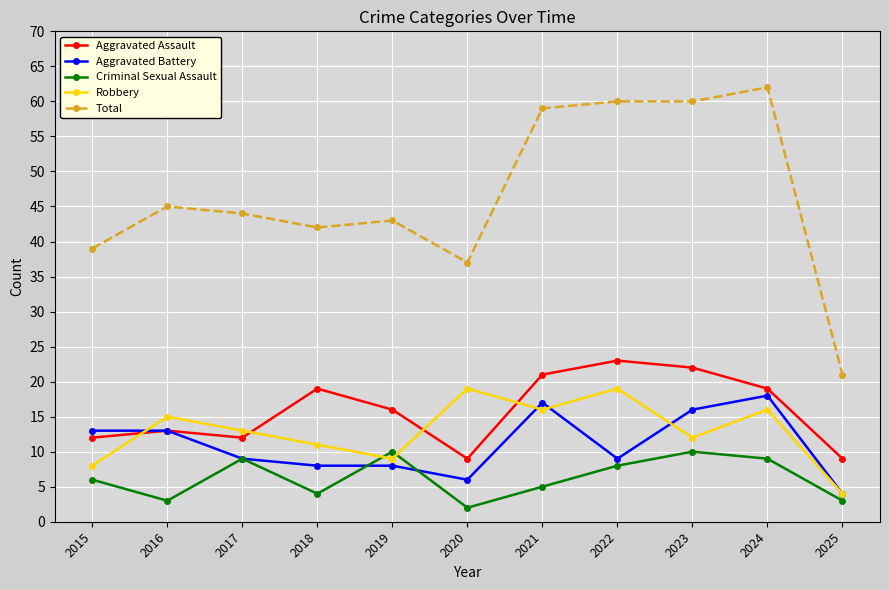

Which series has the widest spread of values?

Total